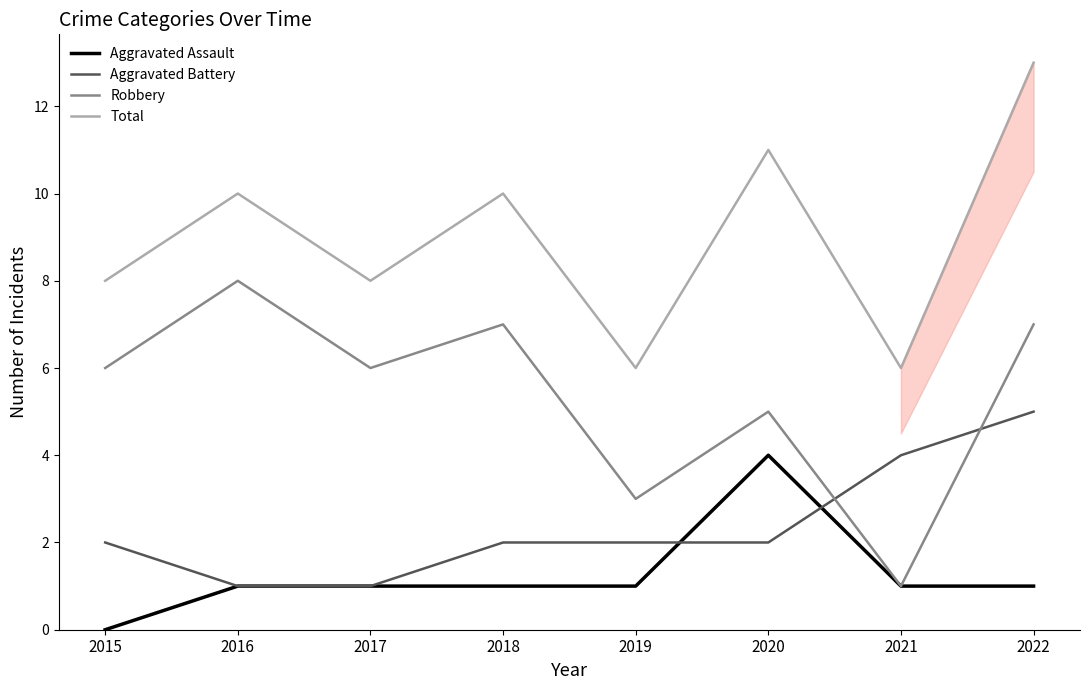

At 2015, list the series in order from largest to smallest.

Total, Robbery, Aggravated Battery, Aggravated Assault